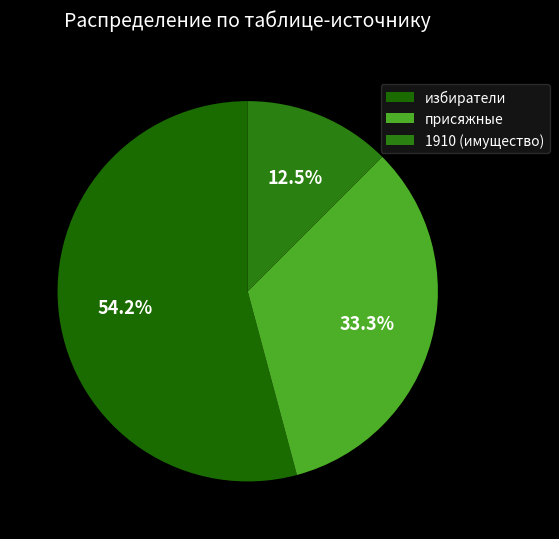

How many slices are in this pie chart?

3